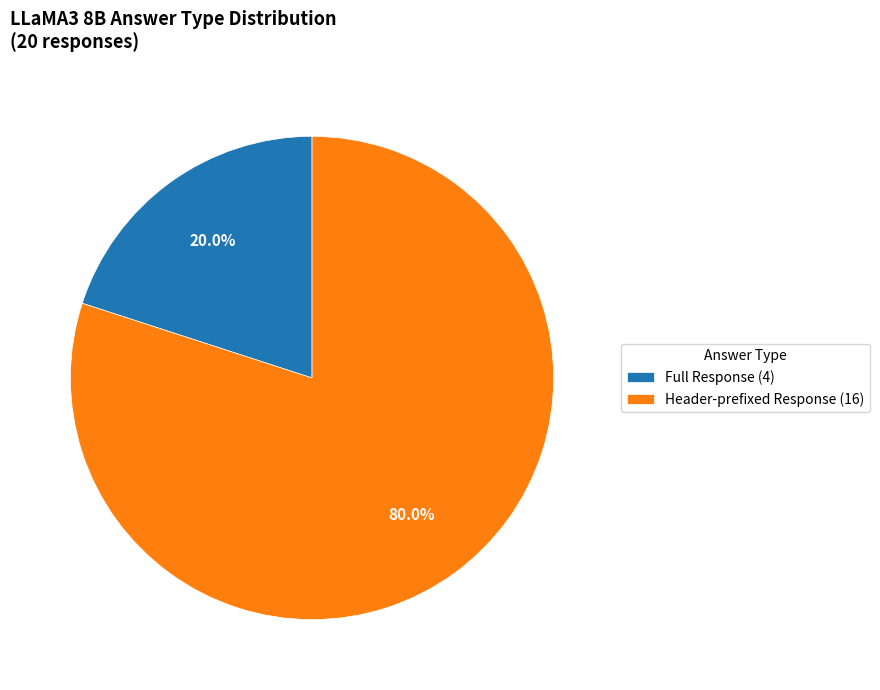

To the nearest percent, what is the average slice percentage?

50%